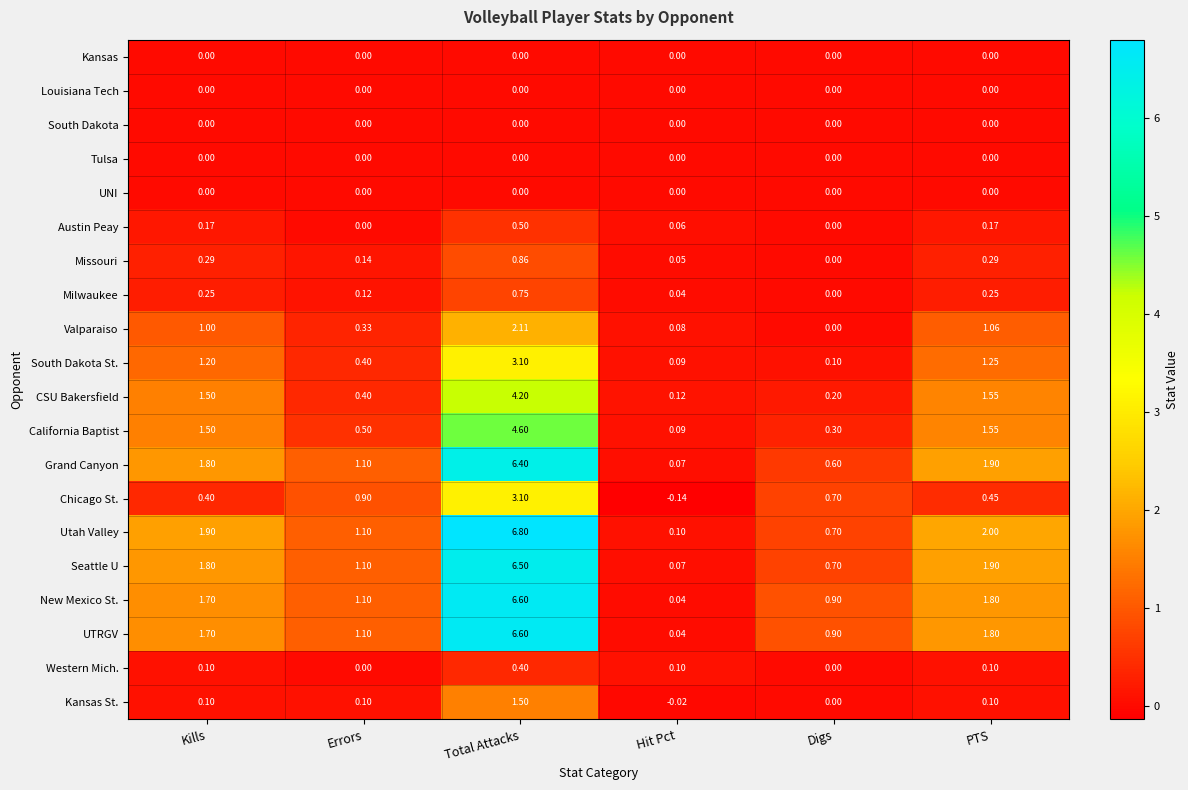

At which label does New Mexico St. reach its peak?

Total Attacks